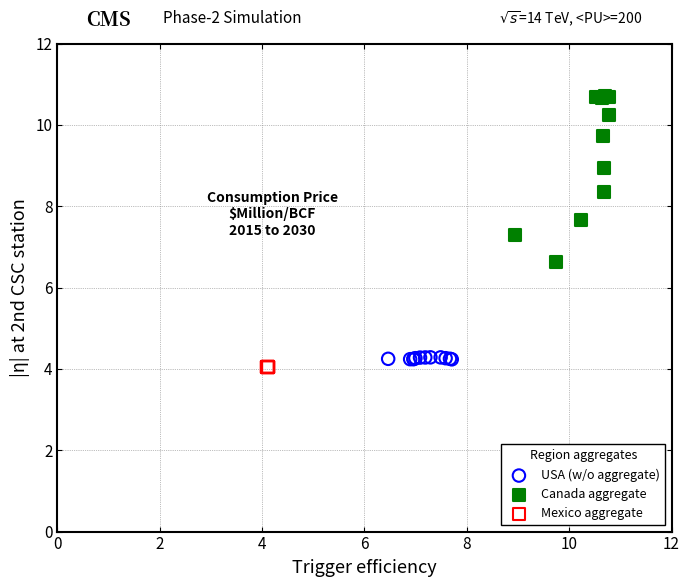

Which series reaches the maximum Y coordinate?

Canada aggregate